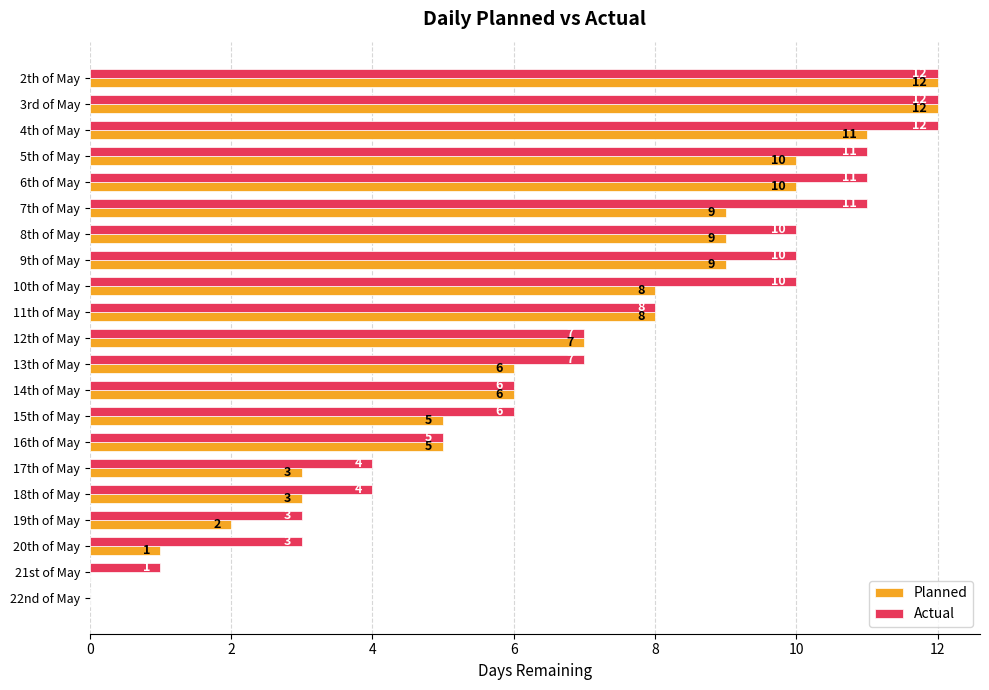

What is the approximate value of Planned at 8th of May?

9